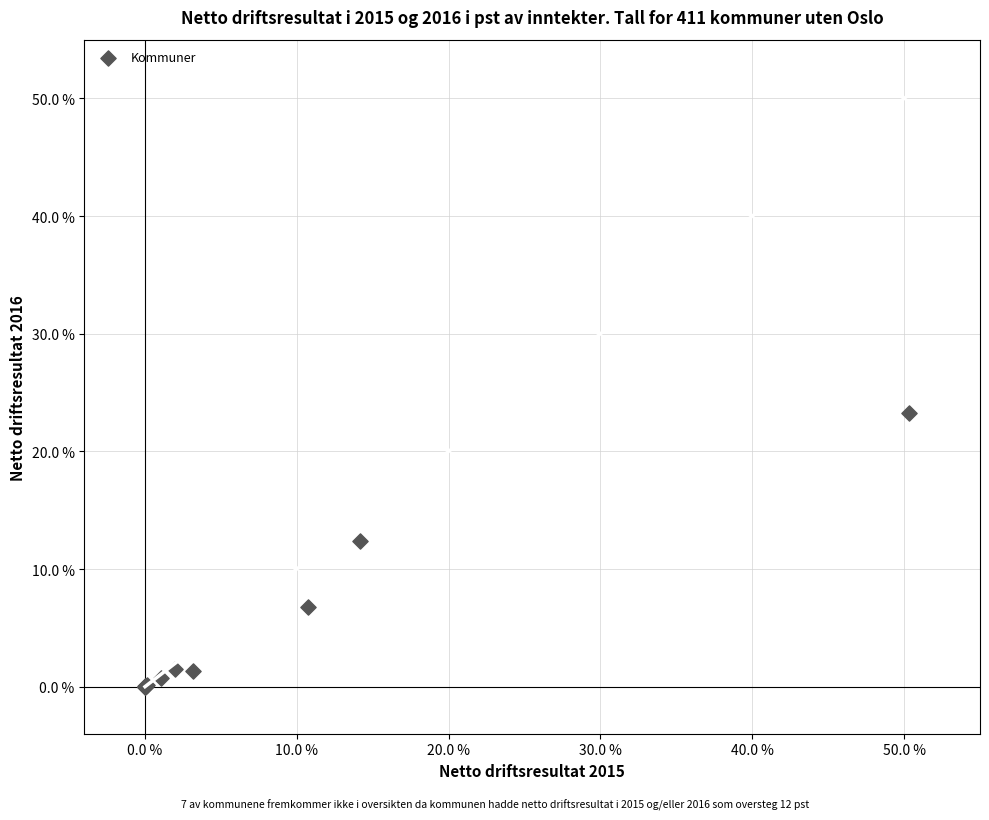

What Y value in the scatter plot is closest to 11?

12.3